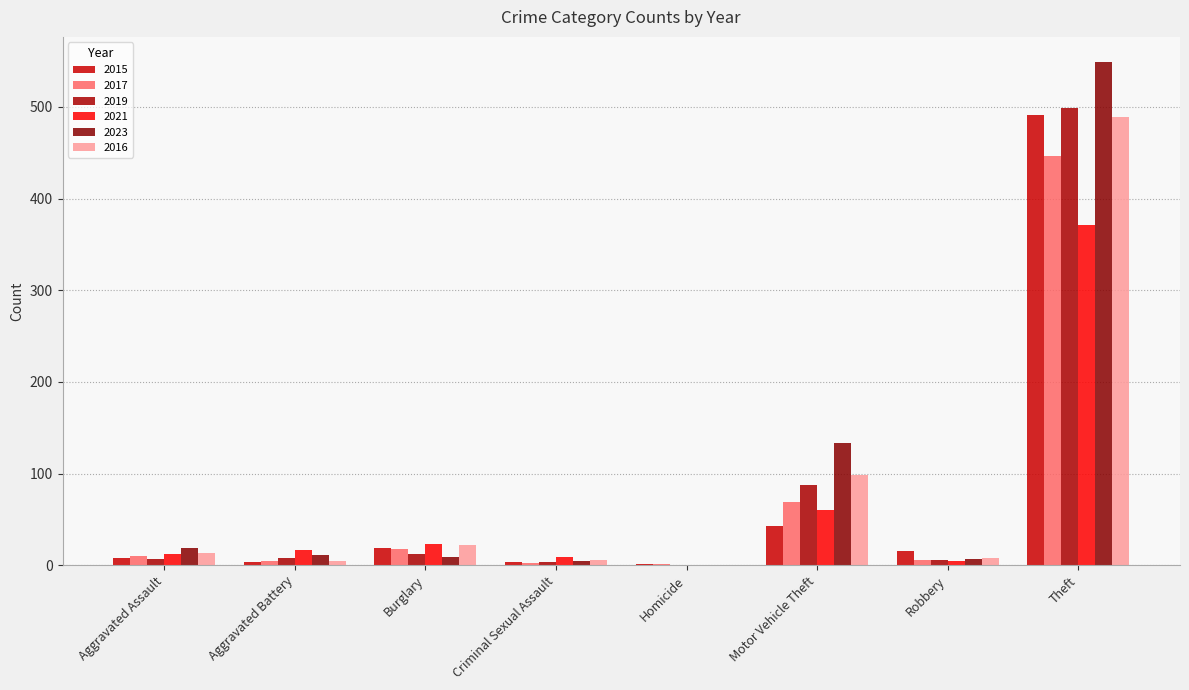

Is it true that 2019 equals 0 at Homicide?

True